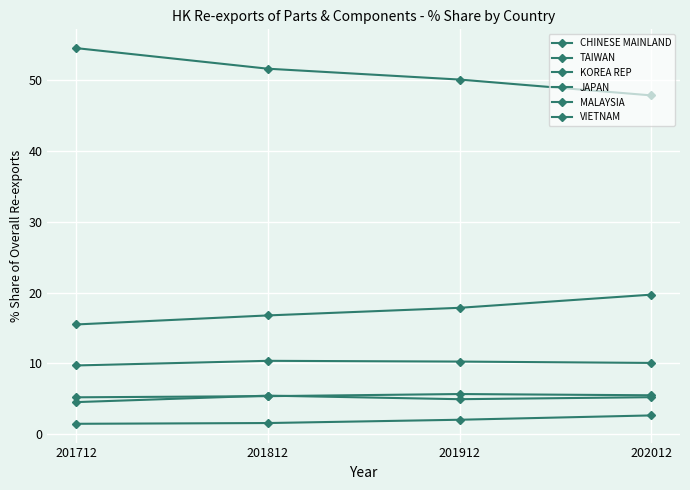

How many distinct data groups are displayed?

6